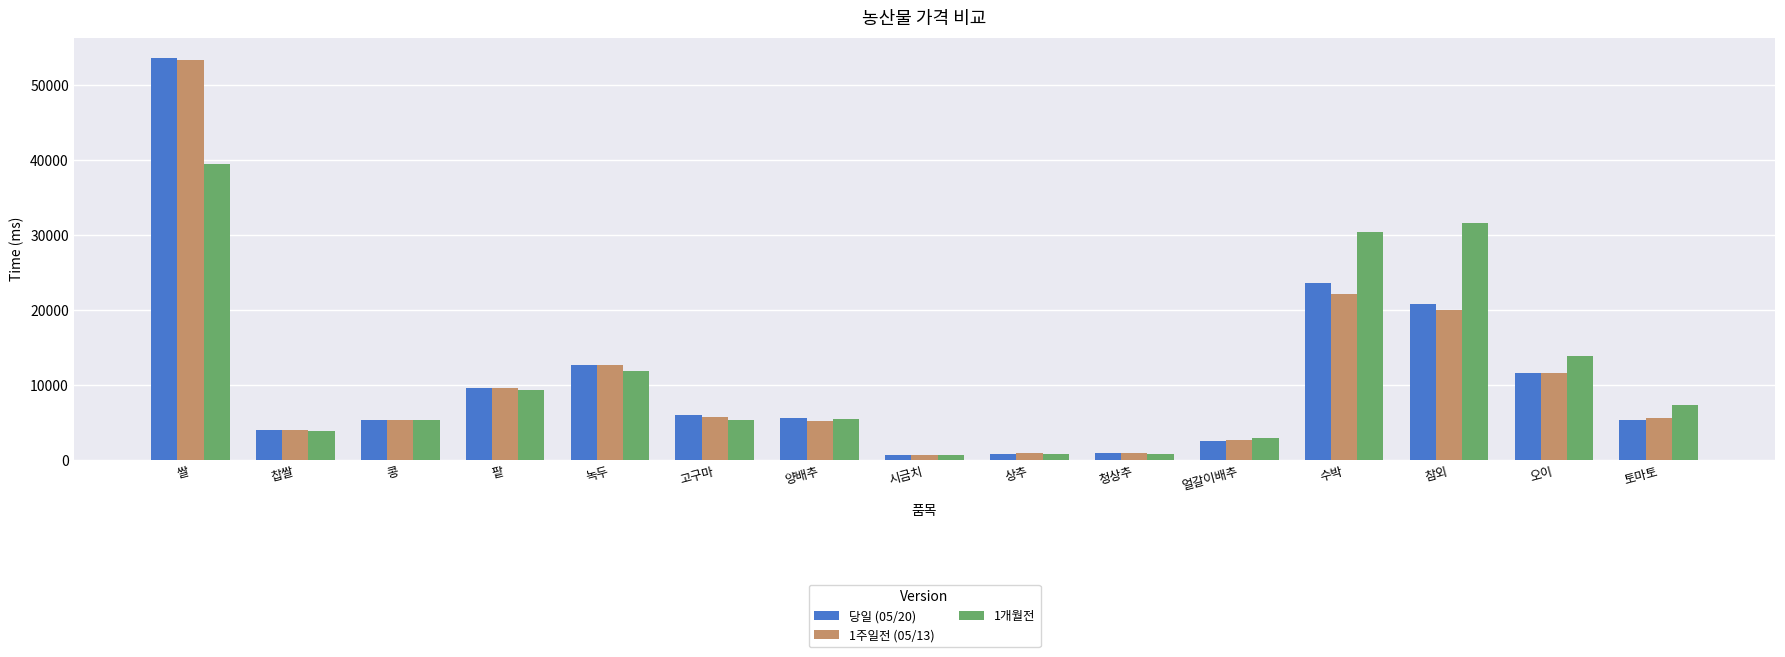

Which category has the highest value in the 1개월전 series?

쌀